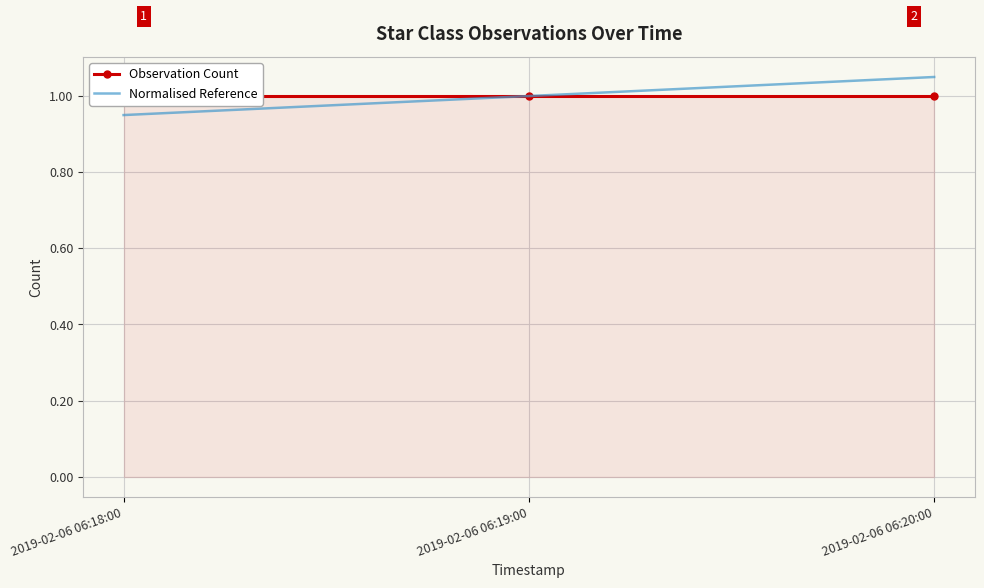

What is the label of the 2nd point from the left?

2019-02-06 06:19:00